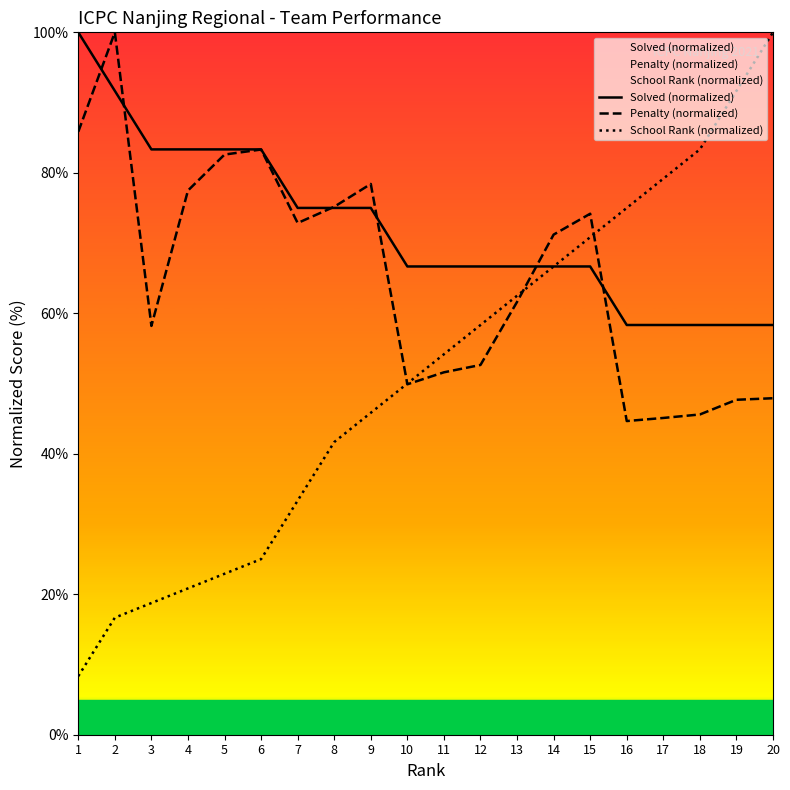

At which category is the sum across all series the highest?

15